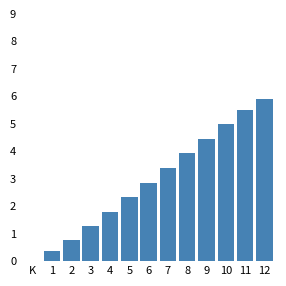

Reading right to left, extract all data points from this chart.

12=5.9	11=5.5	10=5.0	9=4.5	8=3.9	7=3.4	6=2.9	5=2.3	4=1.8	3=1.3	2=0.8	1=0.4	K=0.0